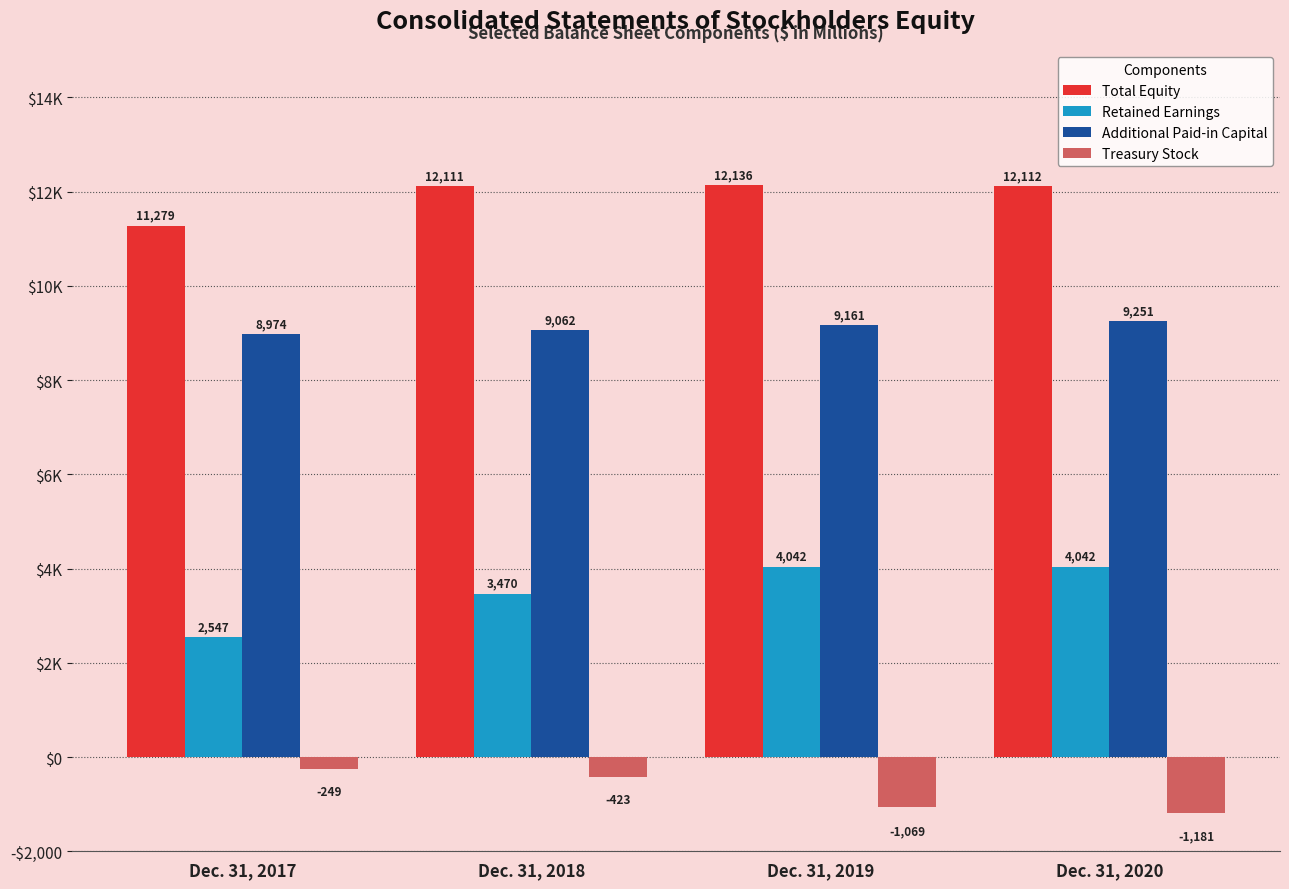

What are all the series names shown in the legend?

Total Equity, Retained Earnings, Additional Paid-in Capital, Treasury Stock